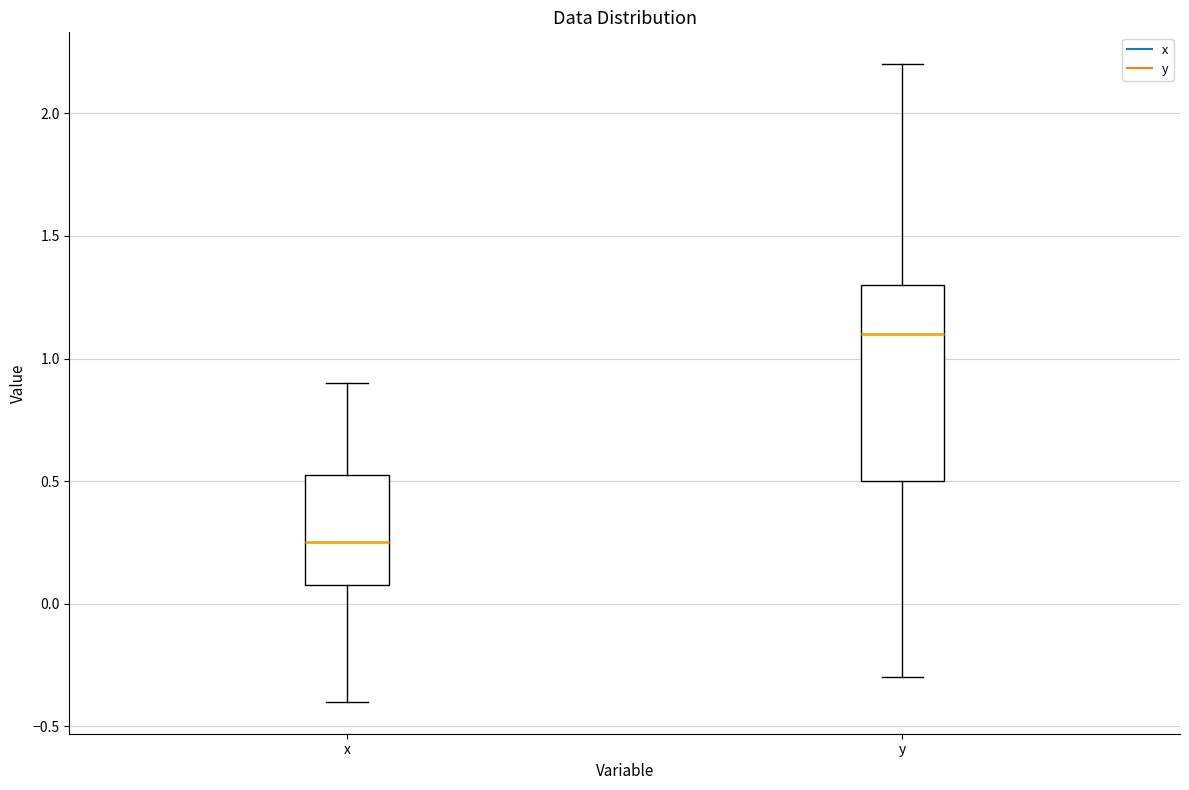

Reading left to right, read every box against the y-axis: the position of its median line, the range the box covers, and the ends of its whiskers. The values are not printed on the chart, so give them approximately, as read against the axis.

x: median 0.25, box 0.10 to 0.55, whiskers -0.40 to 0.90
y: median 1.10, box 0.50 to 1.30, whiskers -0.30 to 2.20